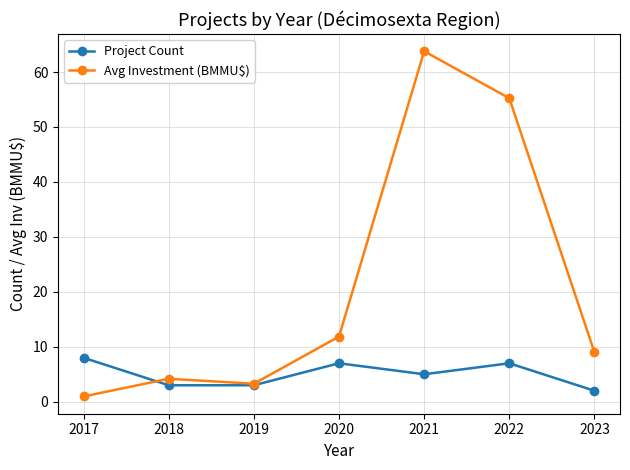

Between which two adjacent categories do Project Count and Avg Investment (BMMU$) first intersect?

2017 and 2018